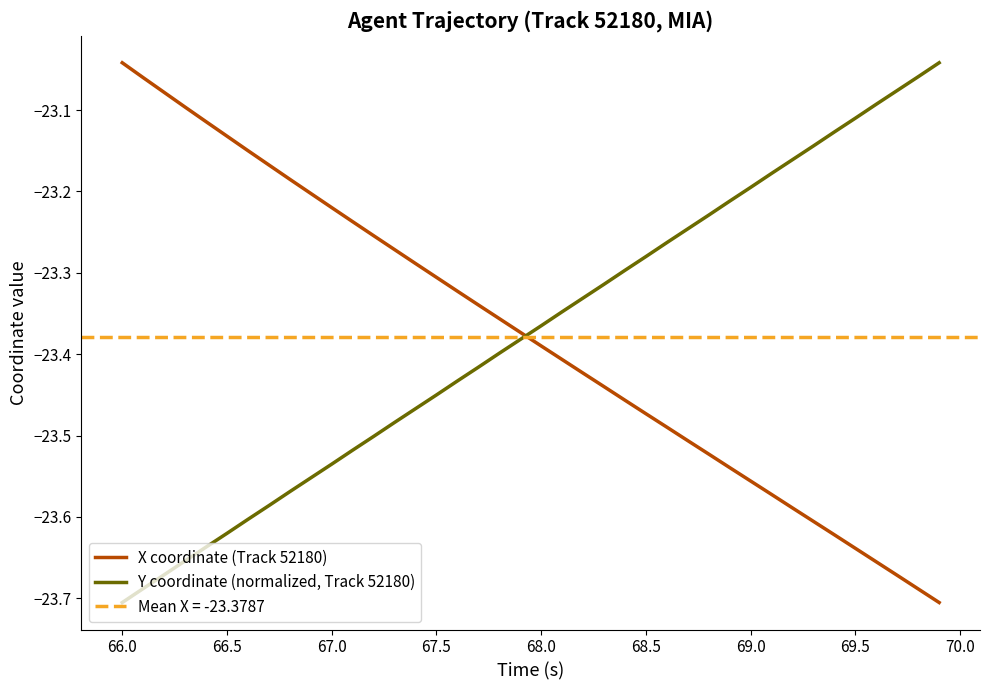

How many intersections are there between Y coordinate (normalized, Track 52180) and X coordinate (Track 52180)?

1